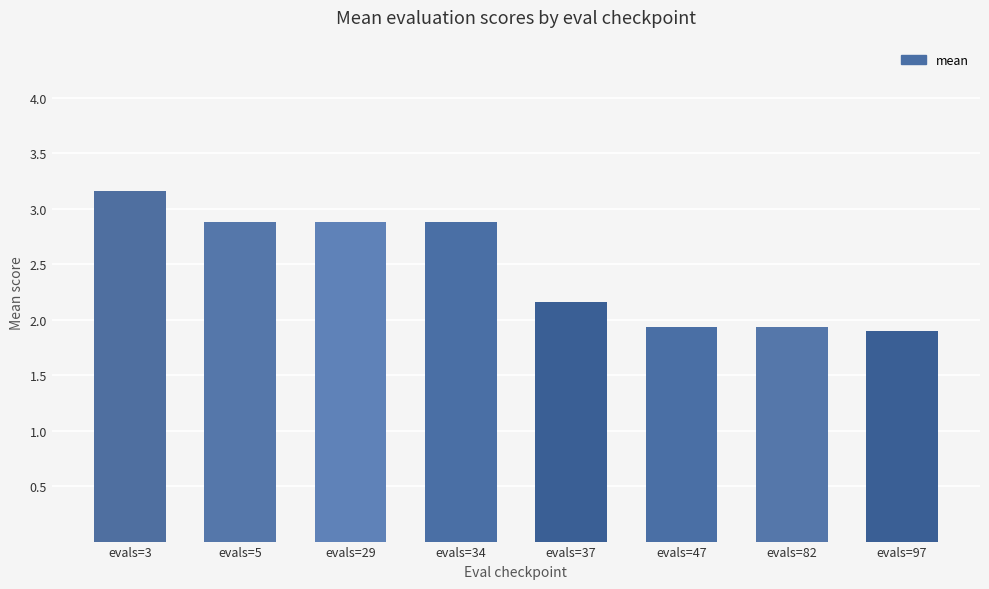

At which category does the chart reach its peak across all series?

evals=3